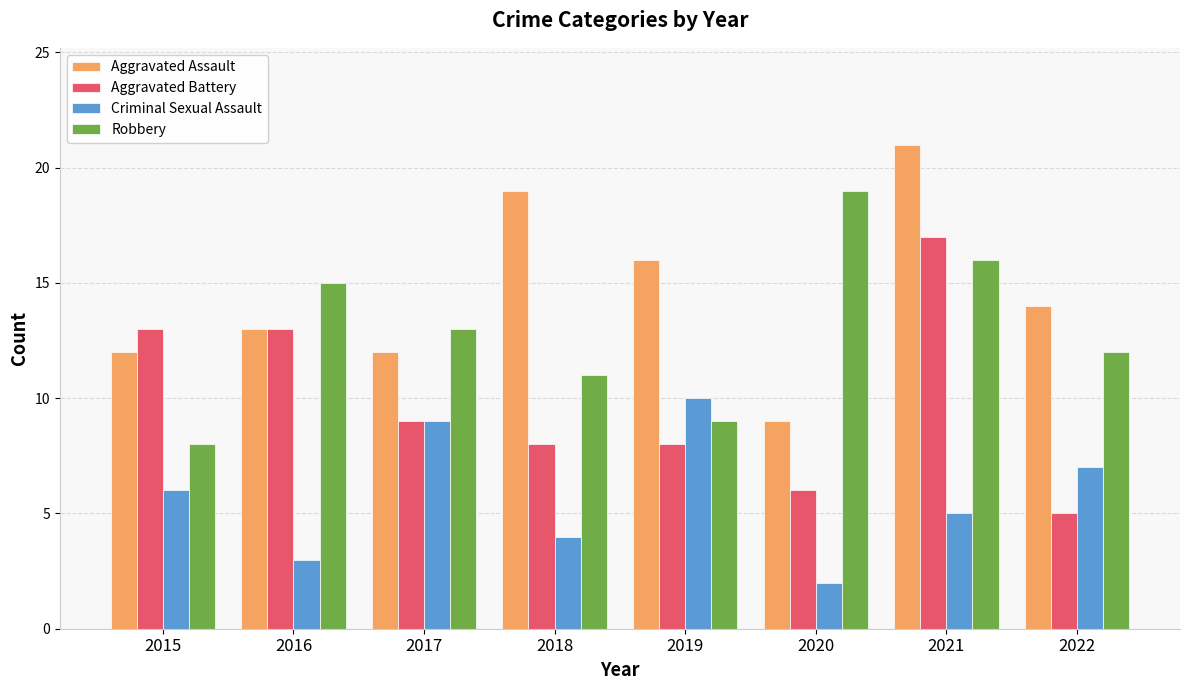

What is the average value of the Robbery series?

13